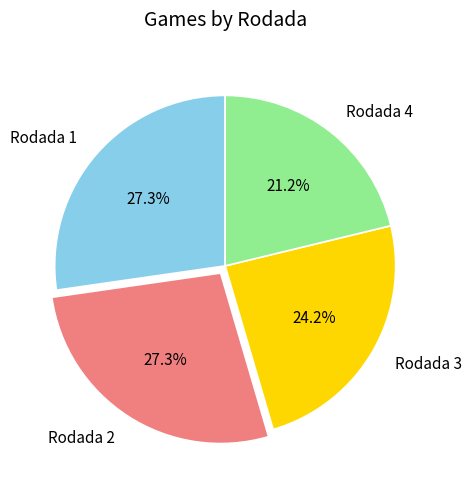

To the nearest percent, what portion does Rodada 3 represent?

24%